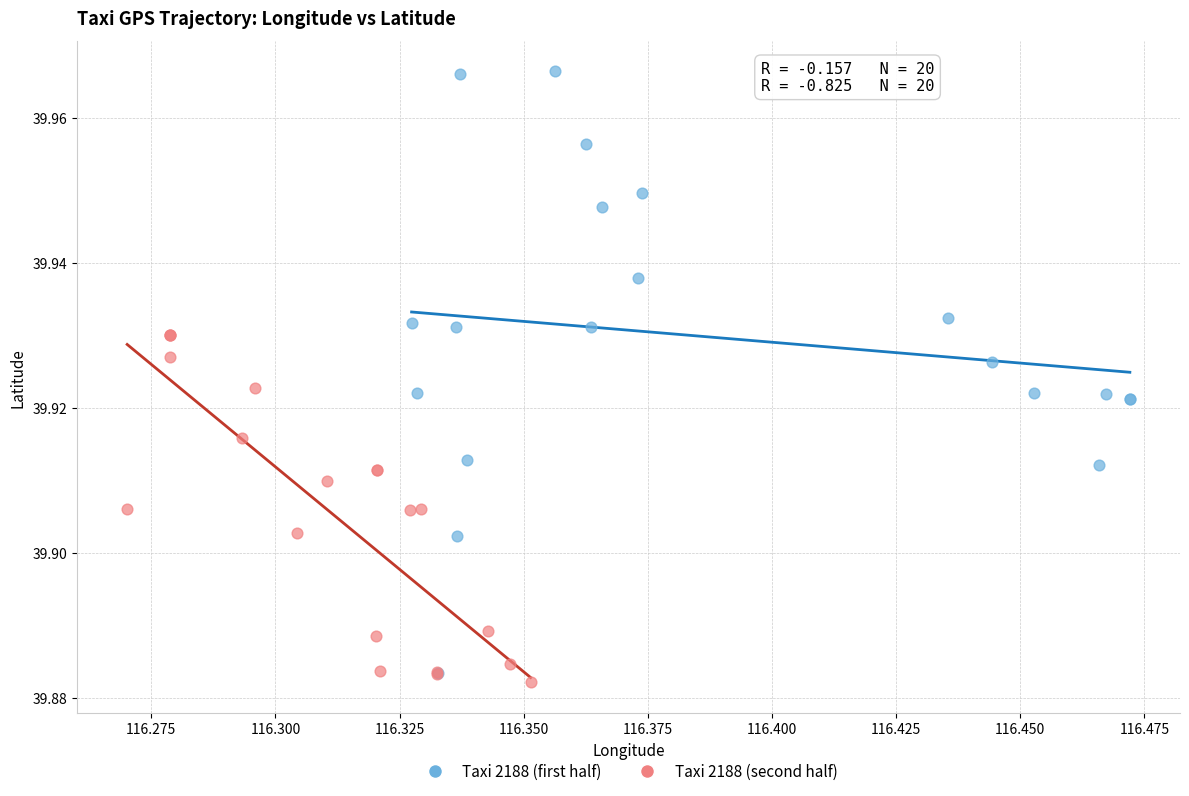

Which series contains the highest Y value?

Taxi 2188 (first half)